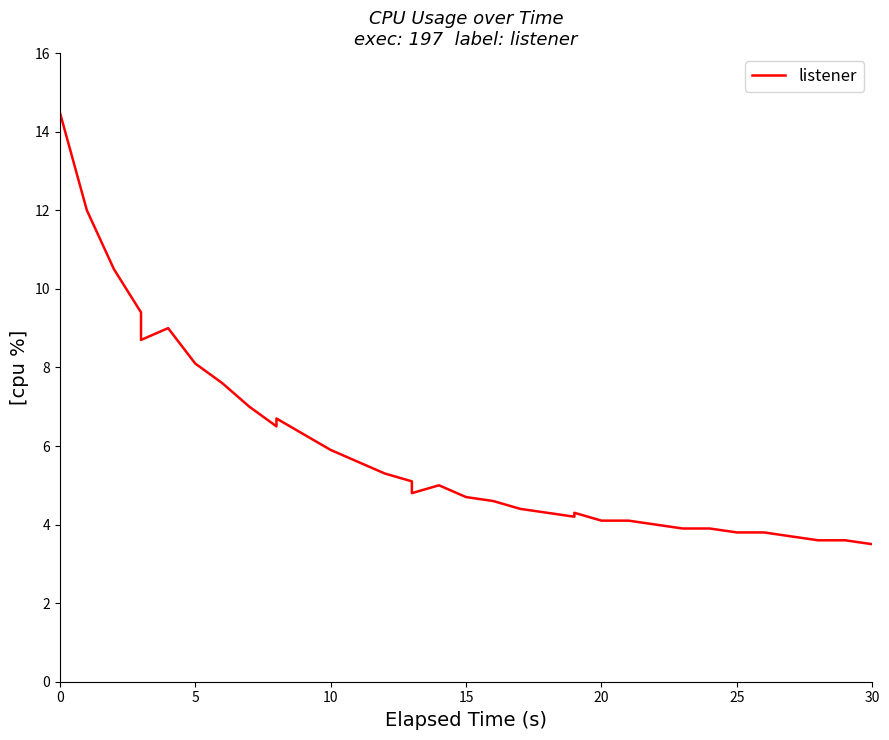

Is it true that the value at 25 is 6.5?

False